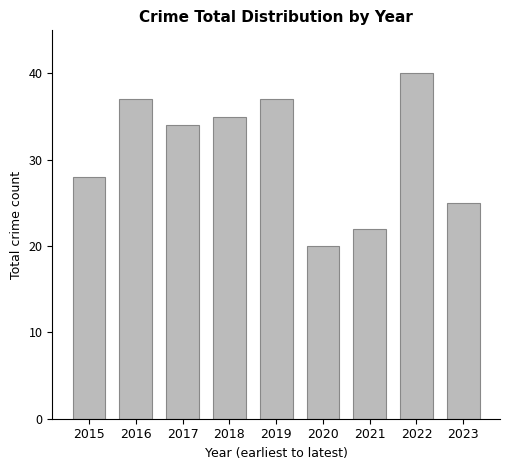

True or false: the data shows 9 at 2022.

False